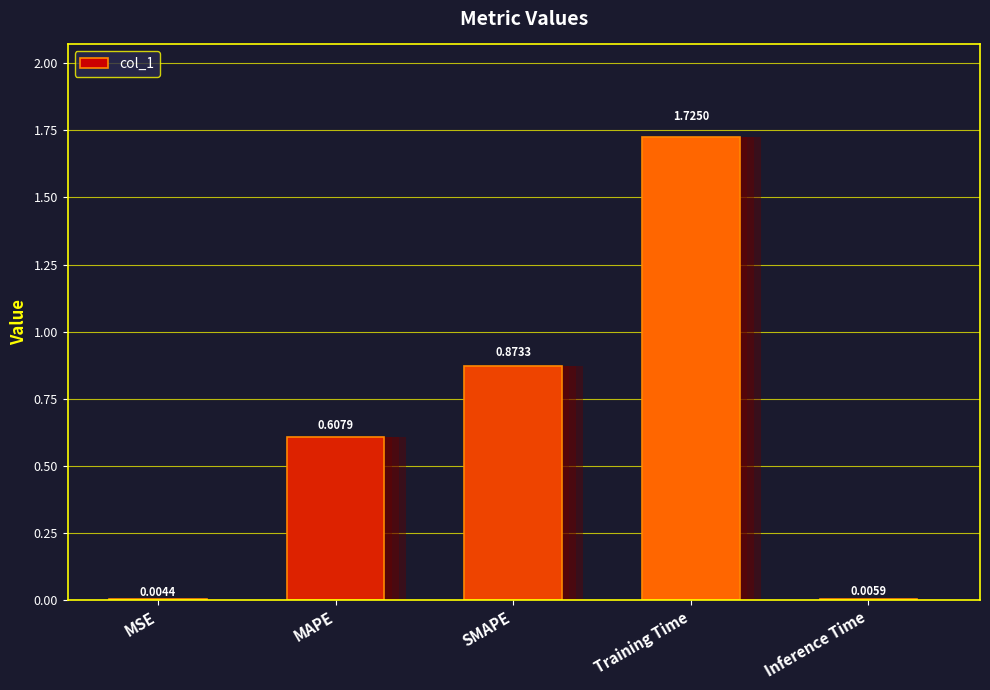

What is the difference between the maximum and minimum values?

1.7